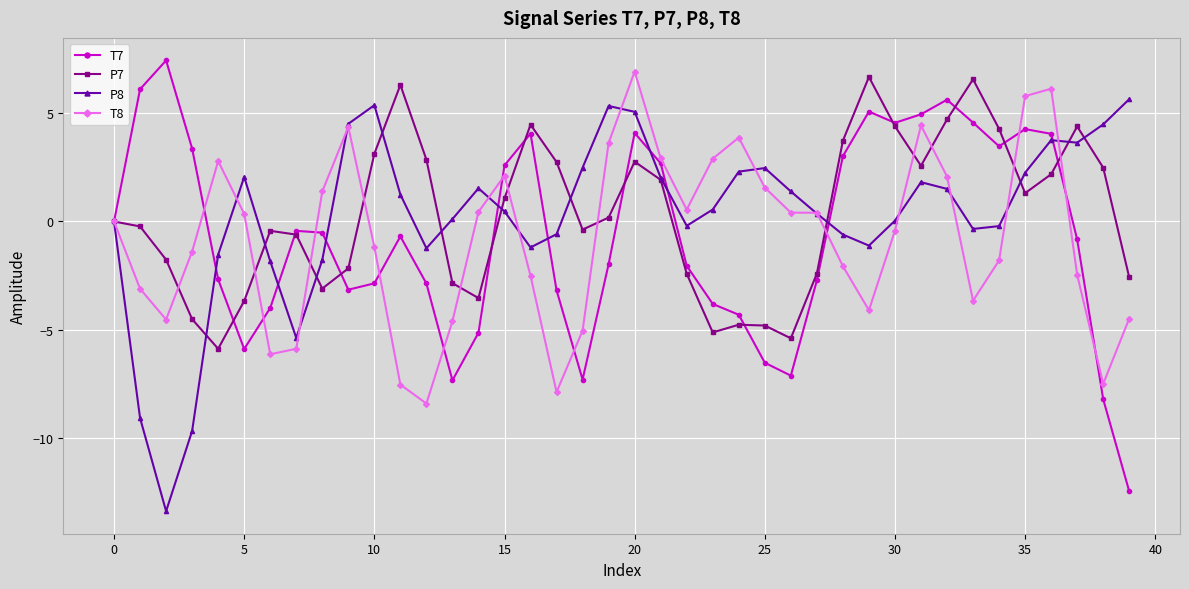

What is the smallest value displayed?

-13.4